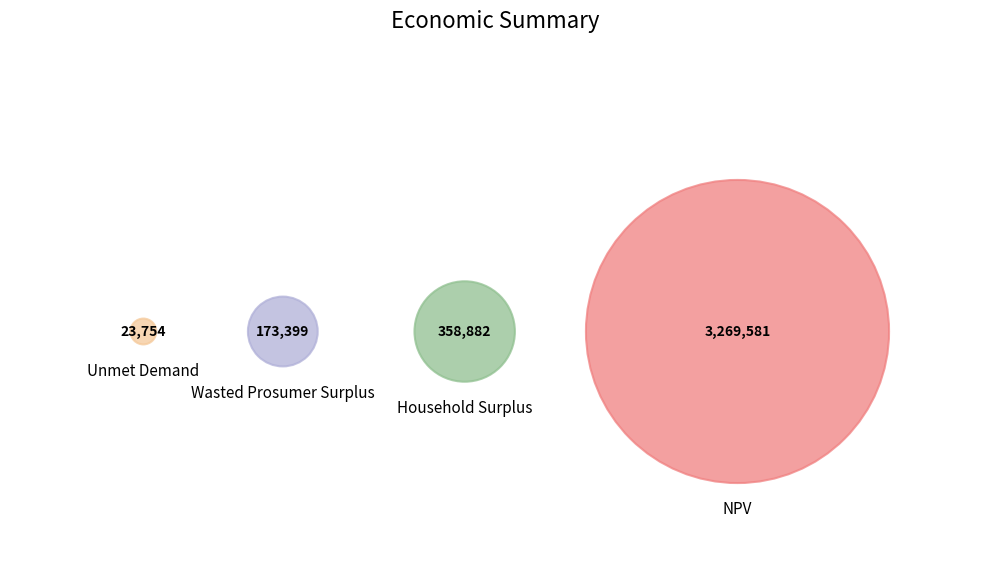

The Unmet Demand slice represents 1% of the pie. True or false?

True